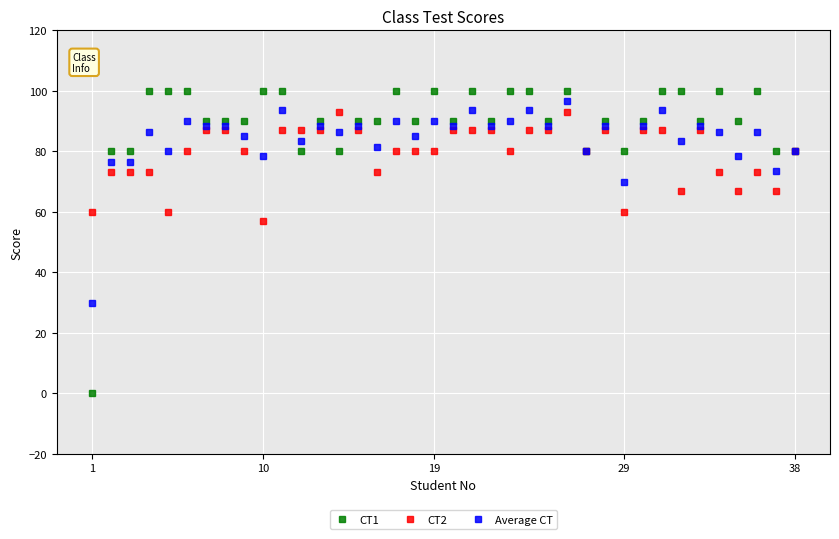

What is the value of the CT1 point at the 6th from the left?

100.0